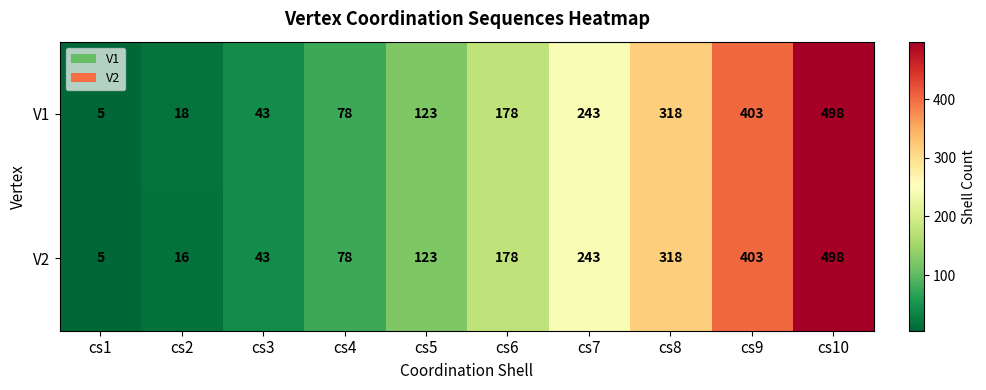

Which series has the largest total across all categories?

V1